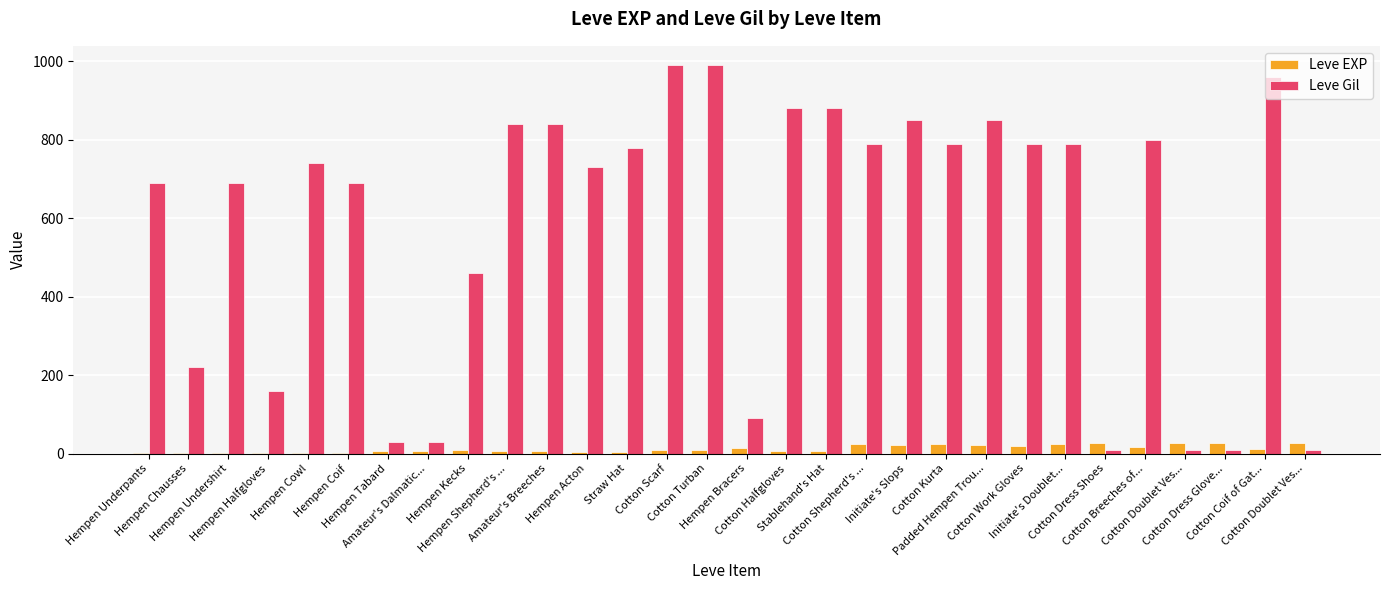

What value does the Leve EXP series have at Hempen Coif?

1